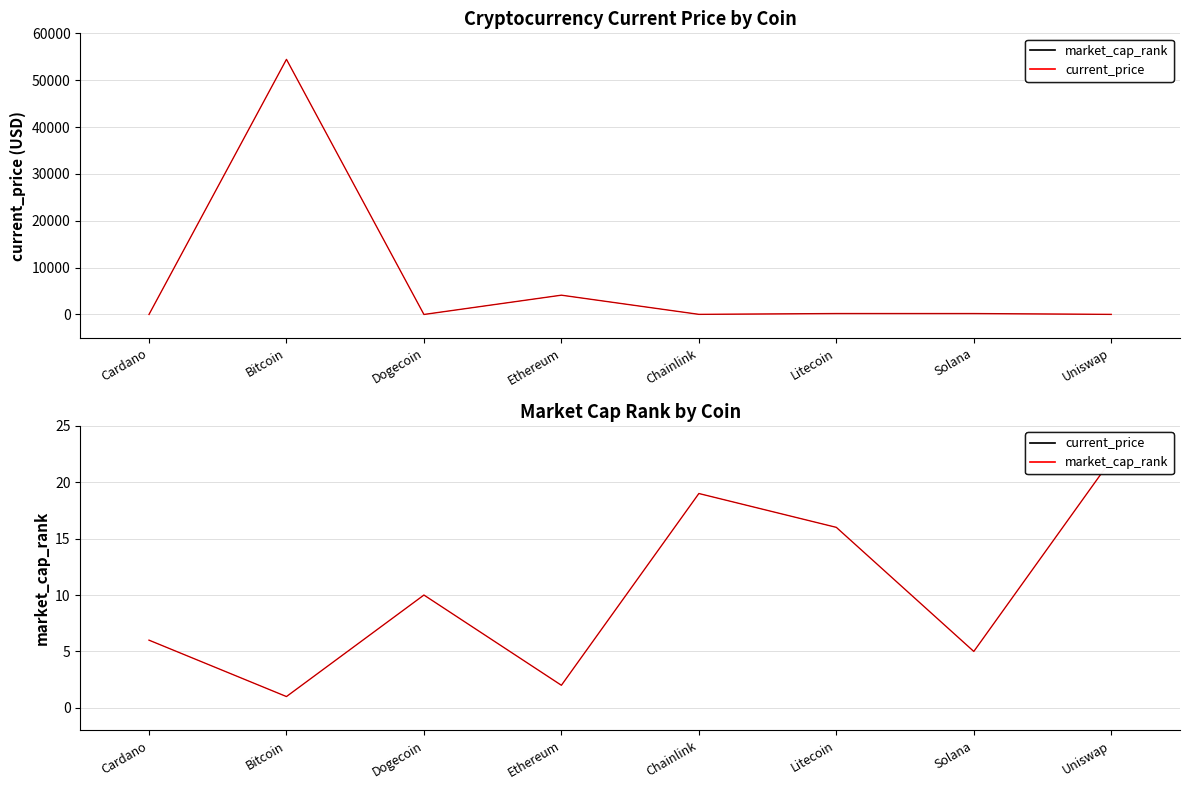

What are all the series names shown in the legend?

current_price, market_cap_rank